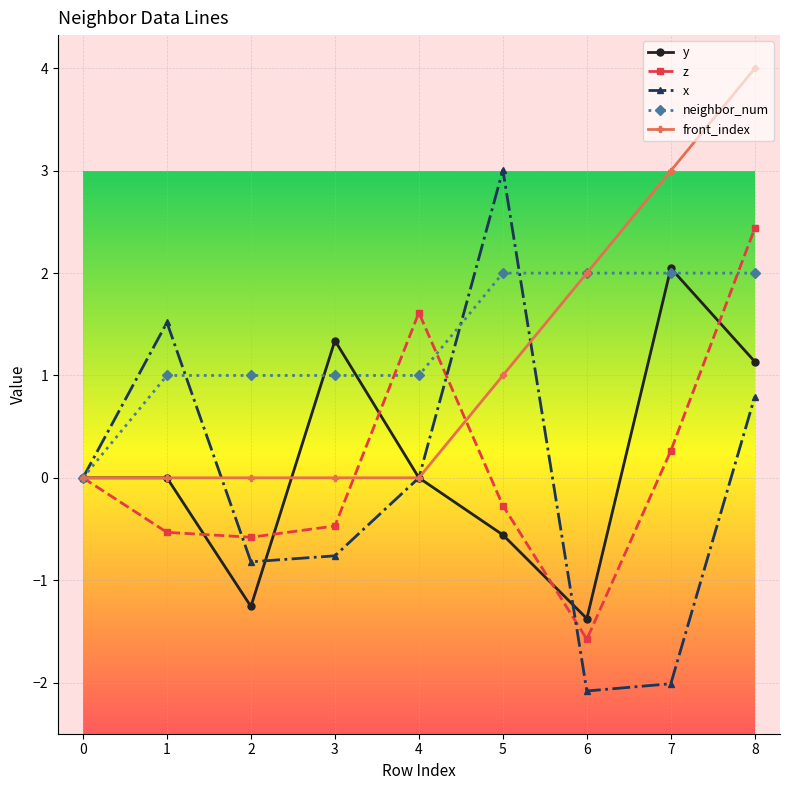

What is the minimum value for z?

-1.6